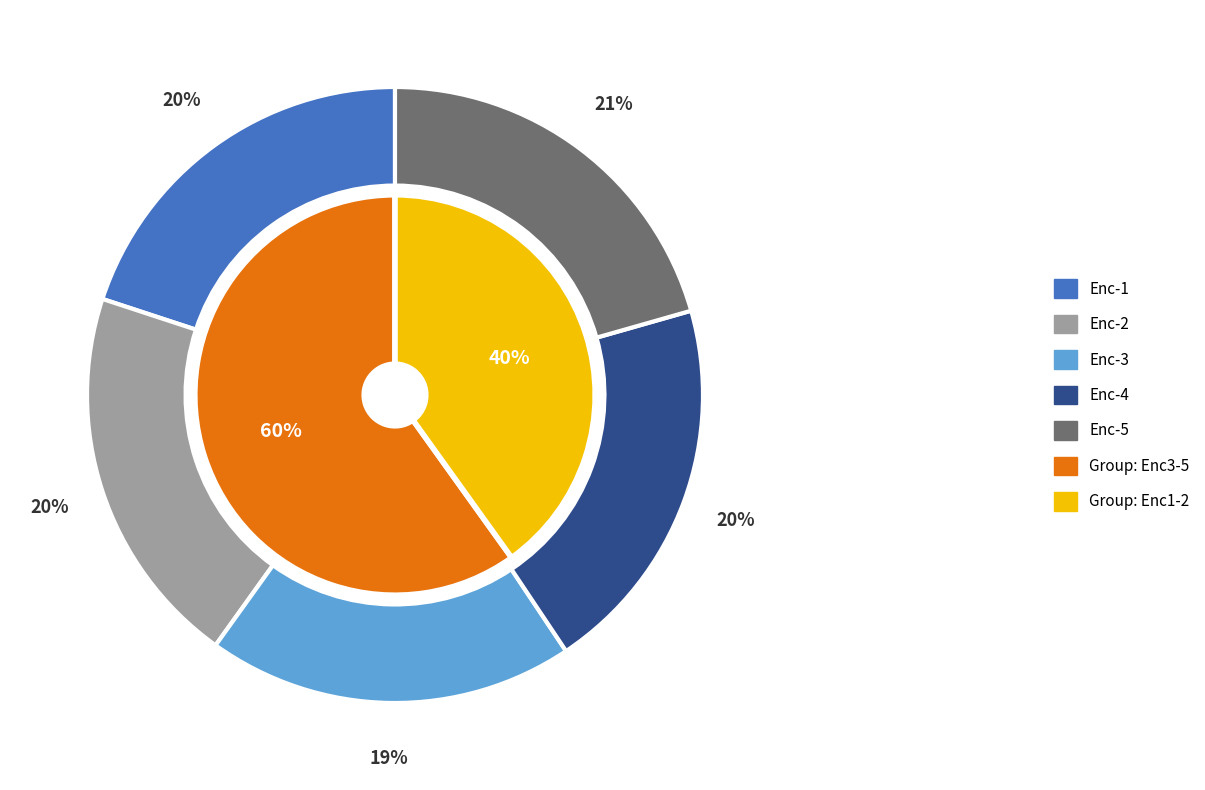

How many slices are in this pie chart?

5